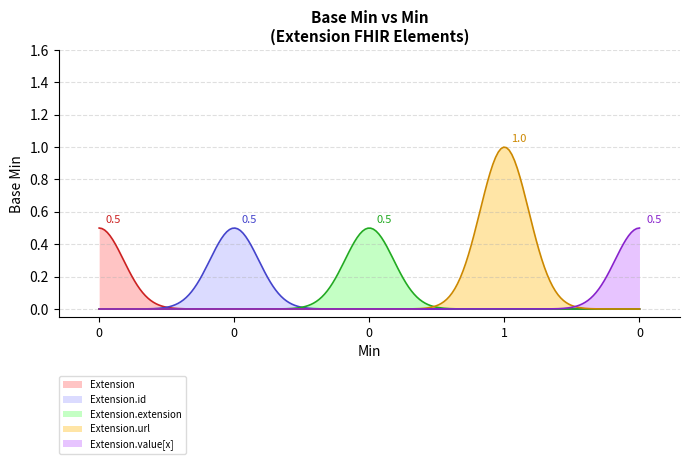

Which series has the largest total across all categories?

Extension.url